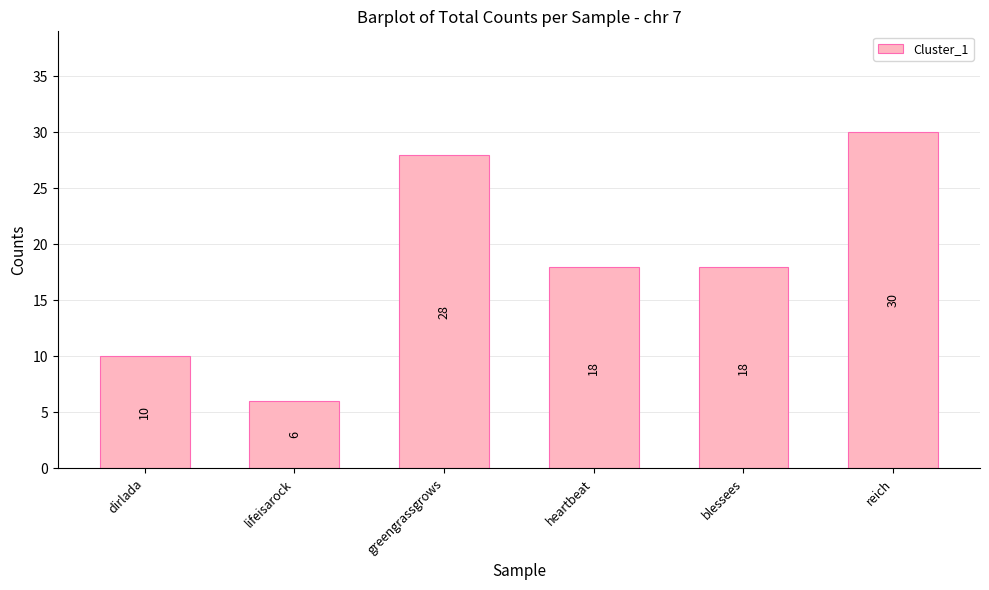

What is the label of the 6th bar from the right?

dirlada